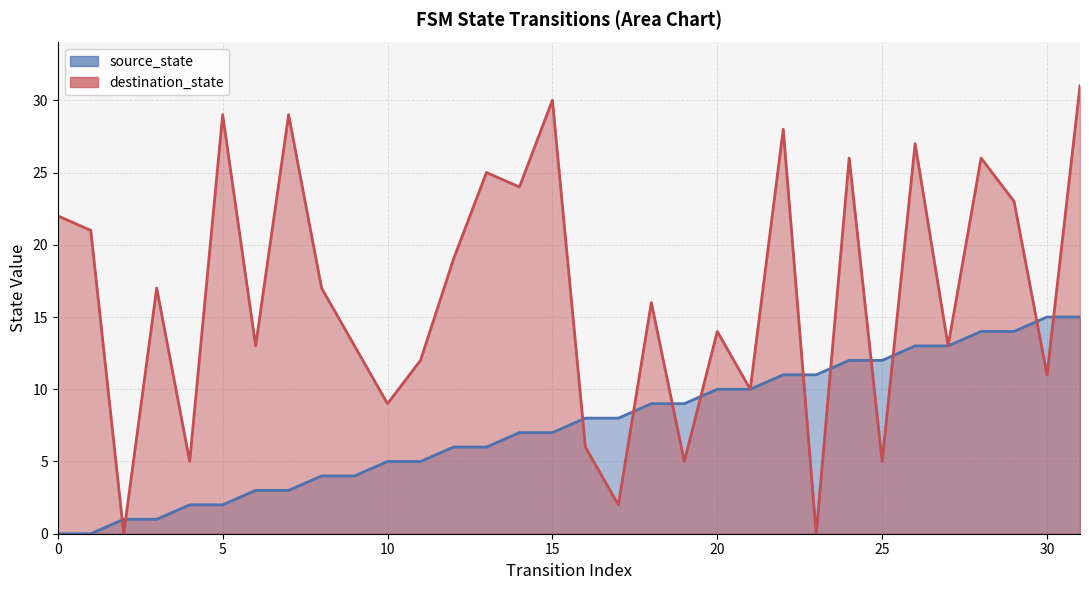

At which label does source_state first exceed 8?

18